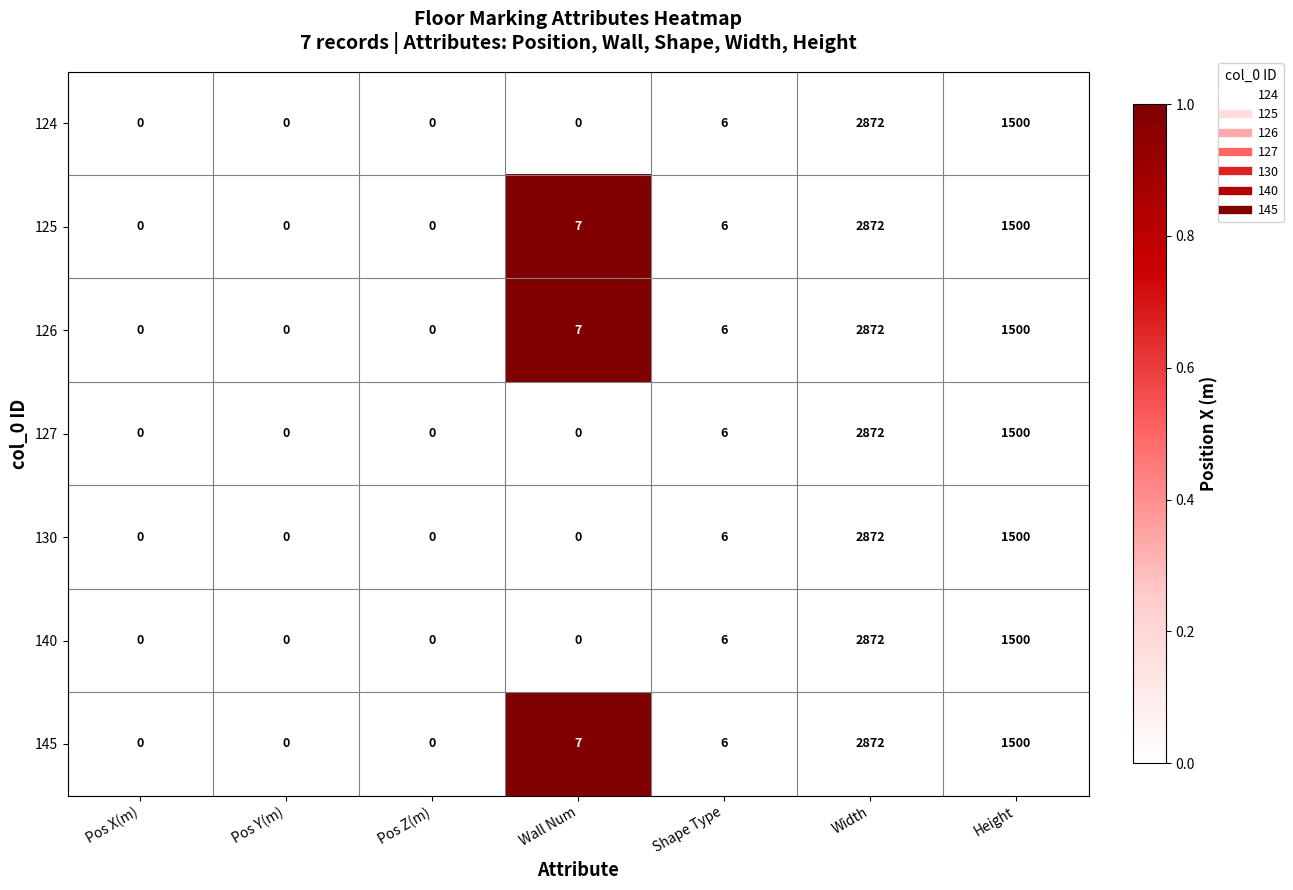

The value of 124 at Shape Type is 6. True or false?

True